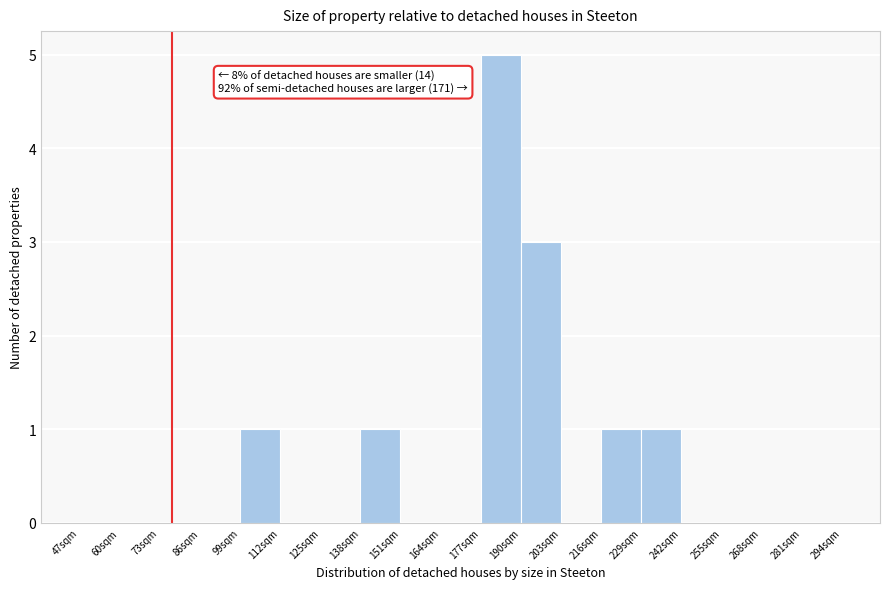

Over which range of the x-axis is the bar tallest?

177 to 190